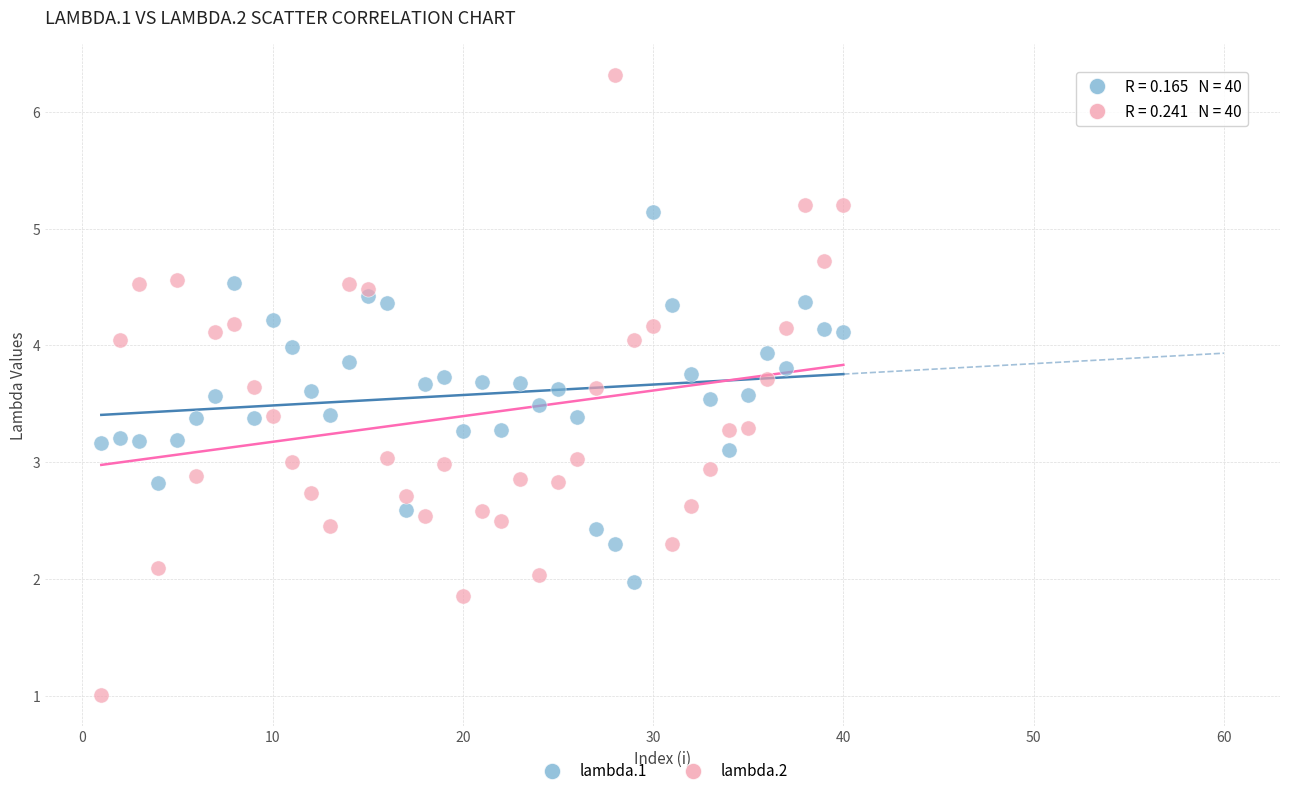

Across all data points, what is the range of Y values (max minus min)?

5.3